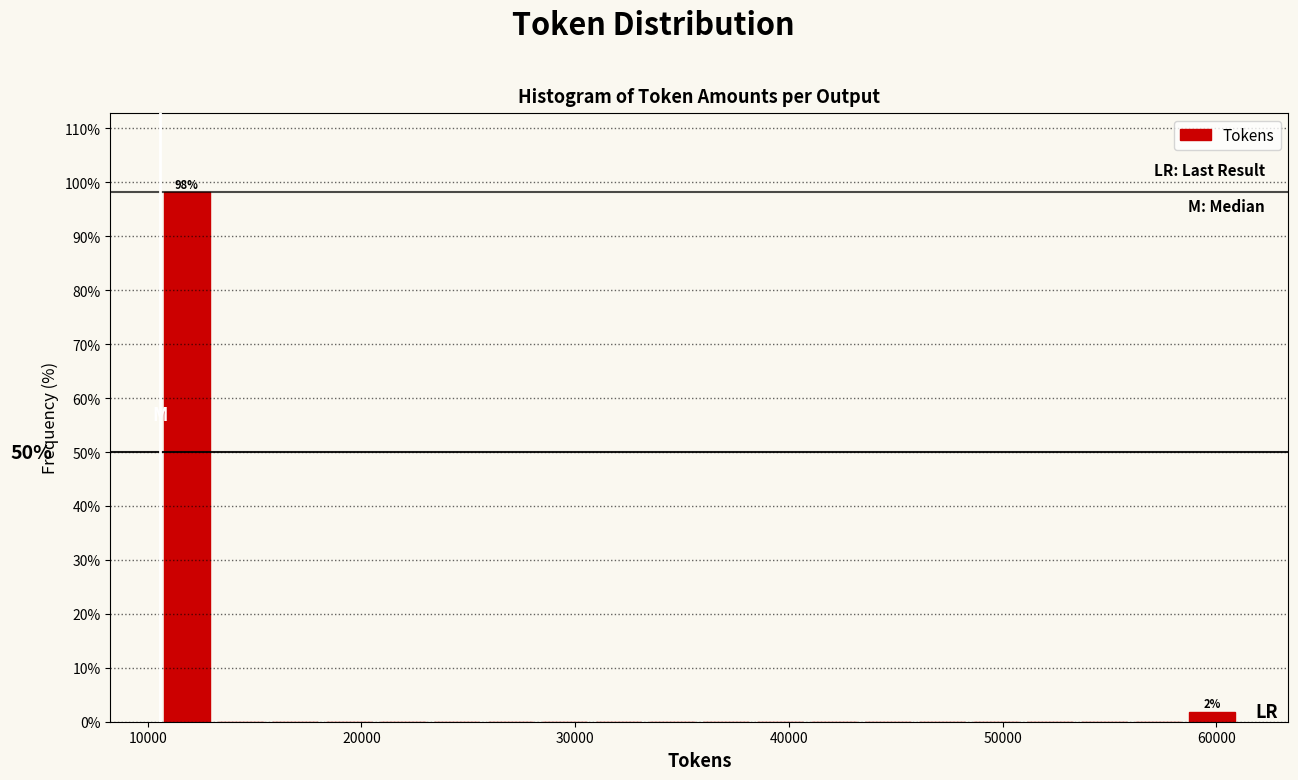

Read against the x-axis, roughly where is the centre of the tallest bar?

12000